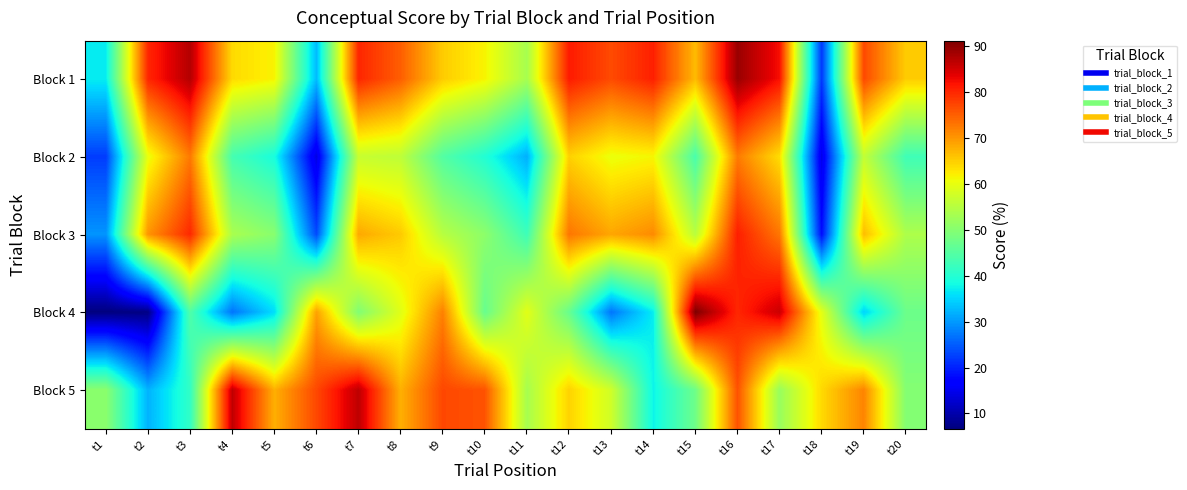

Which label corresponds to the largest value in the chart?

t15